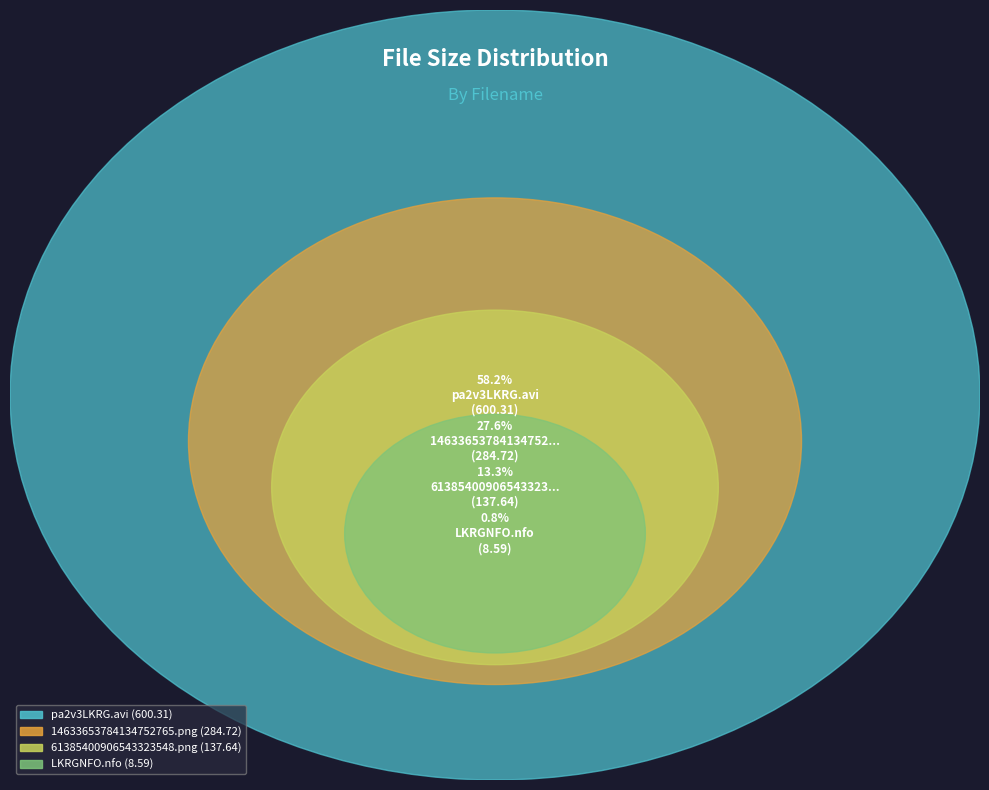

Approximately how many times larger is the value at pa2v3LKRG.avi compared to 61385400906543323548.png?

4.4